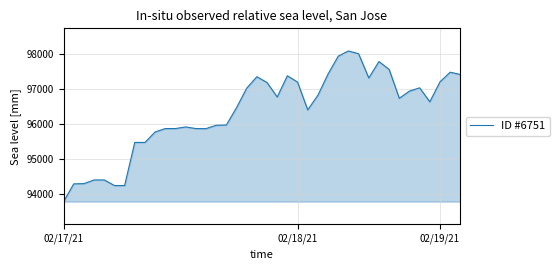

What is the difference between the maximum and minimum values?

4302.2